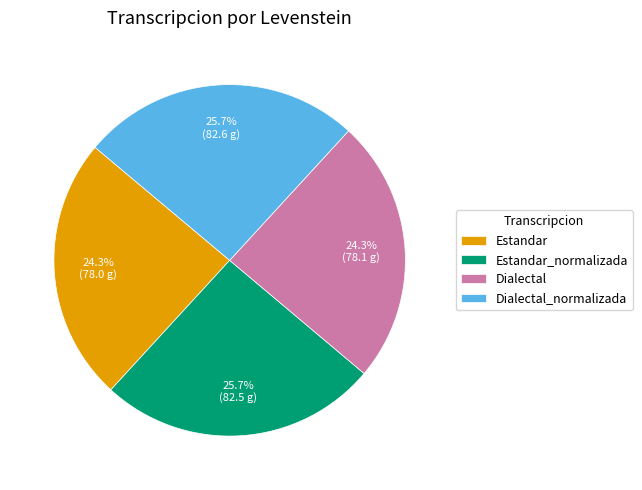

How much of the chart is everything except Dialectal_normalizada?

74.3%